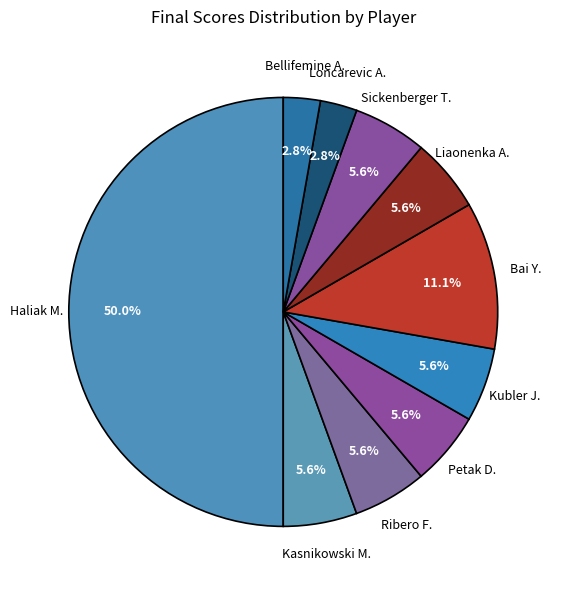

How many segments does this pie chart have?

10